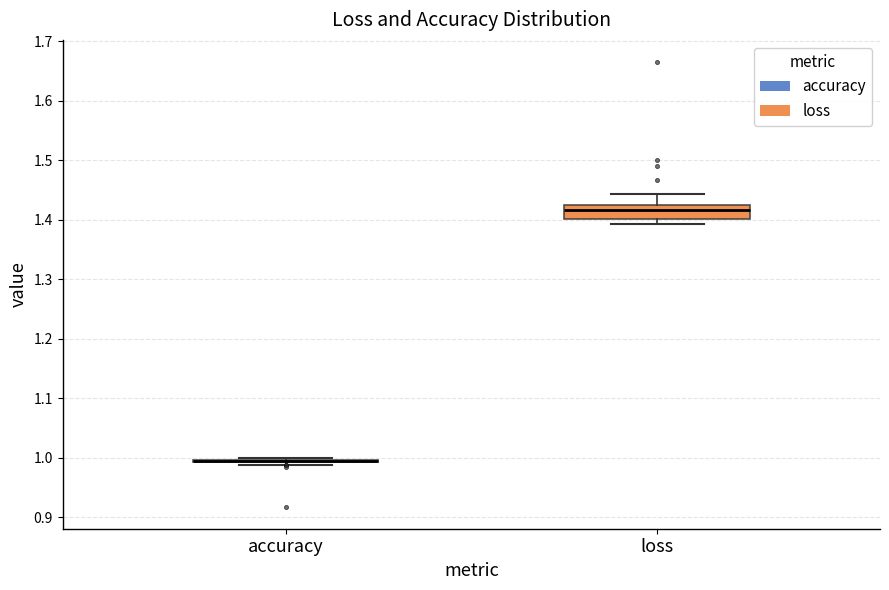

Reading left to right, transcribe this box plot: for each box, give where its median line is, the range the box spans, and where its two whiskers end, as read against the y-axis. The values are not printed on the chart, so give them approximately, as read against the axis.

accuracy: box collapsed to a line at 0.99, whiskers 0.99 to 1.00
loss: median 1.42 (inside the box), box 1.40 to 1.42, whiskers 1.39 to 1.44